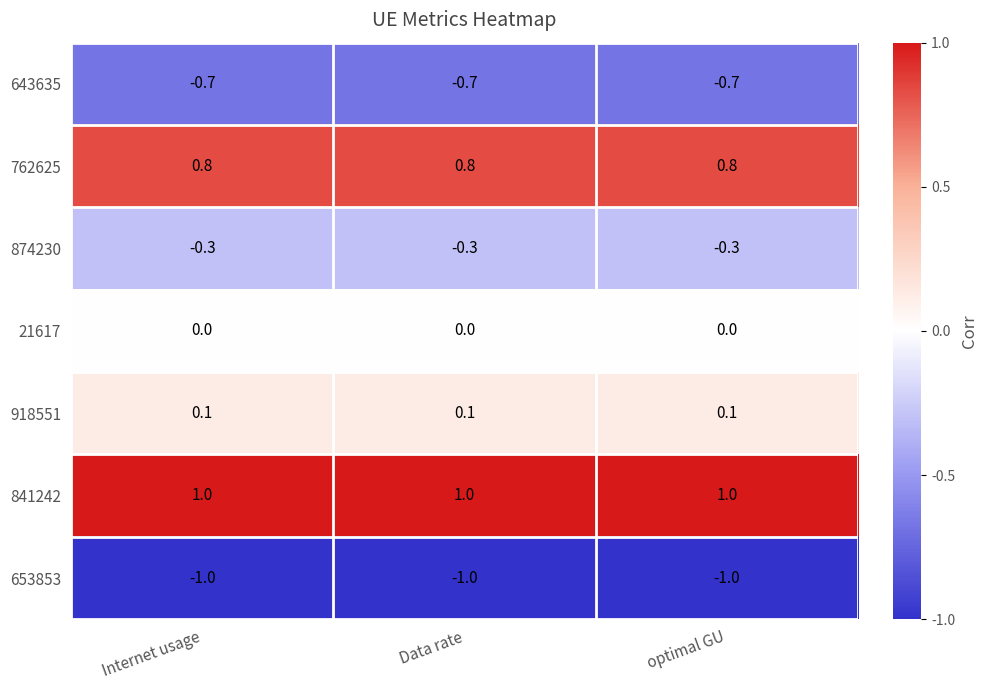

Which series has the largest total across all categories?

841242